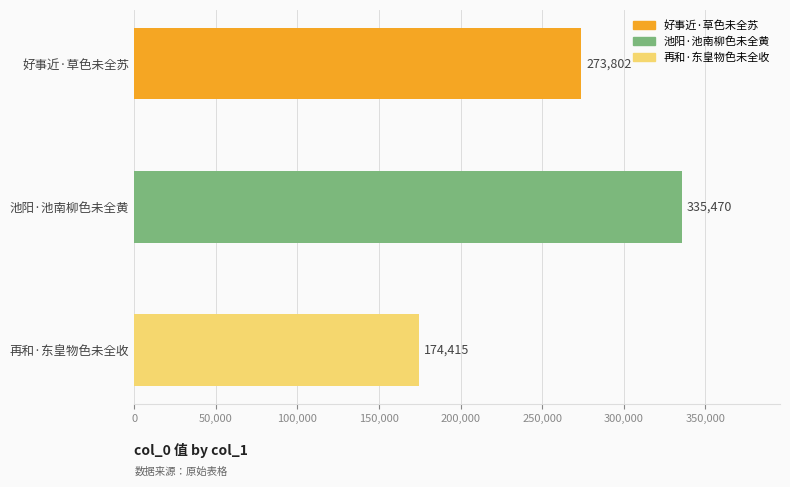

Which category has the highest value across all series?

池阳·池南柳色未全黄